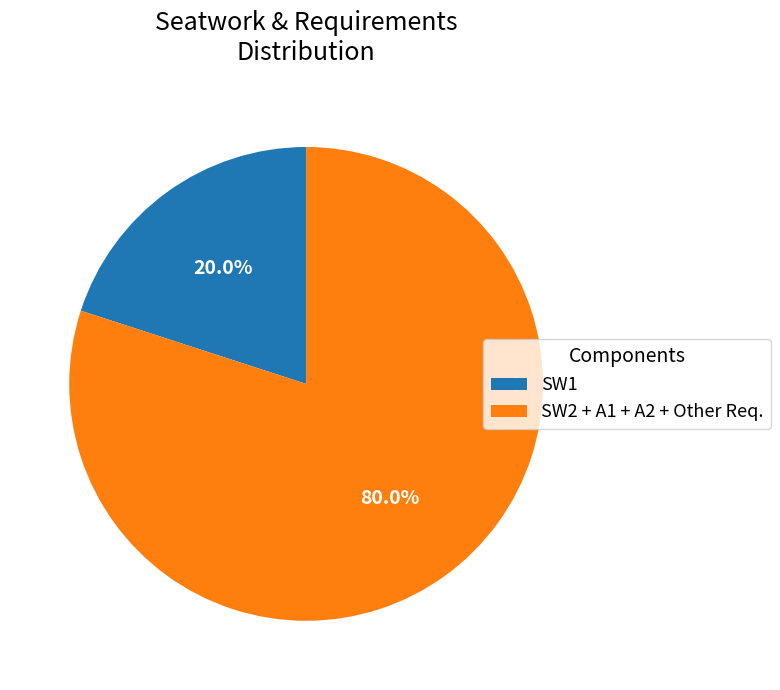

How much of the chart is everything except SW1?

80.0%